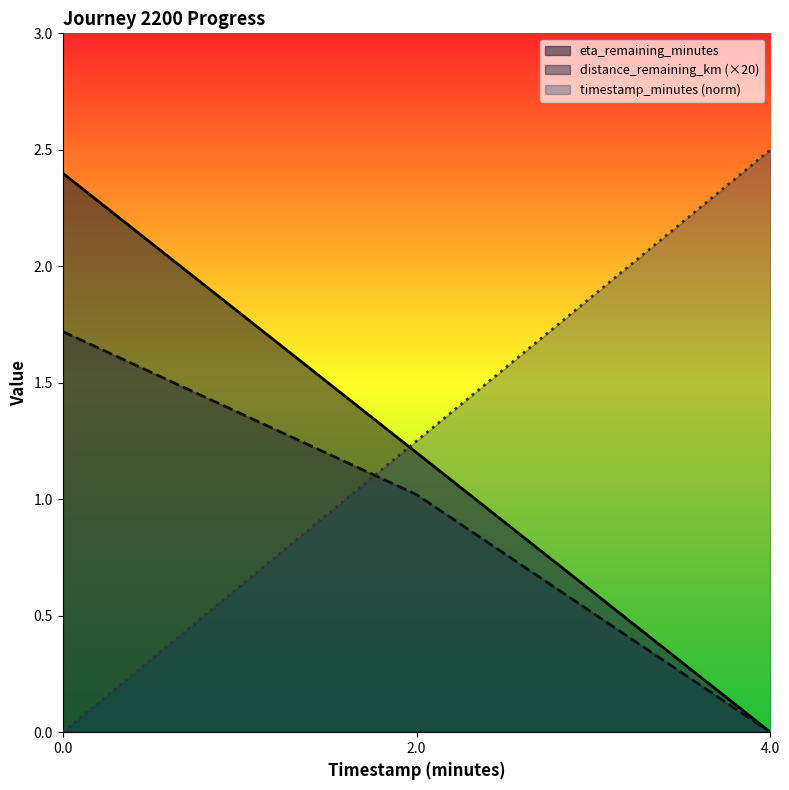

True or false: distance_remaining_km has a value of 1.7 at 0.0.

True